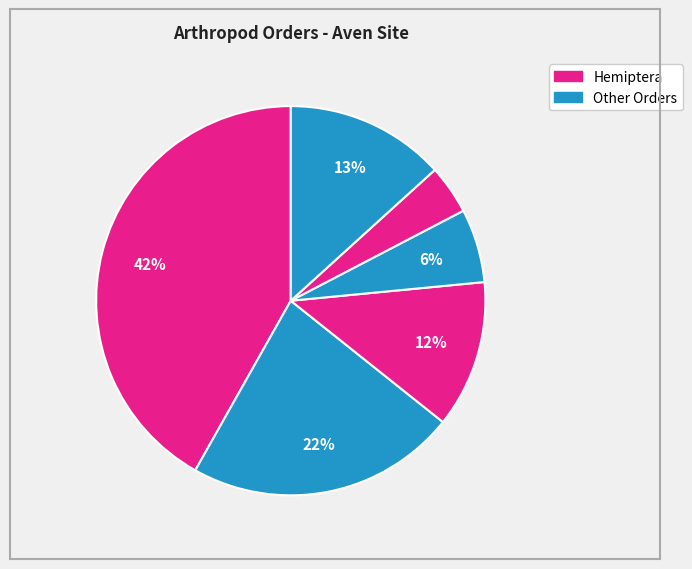

How many segments does this pie chart have?

6